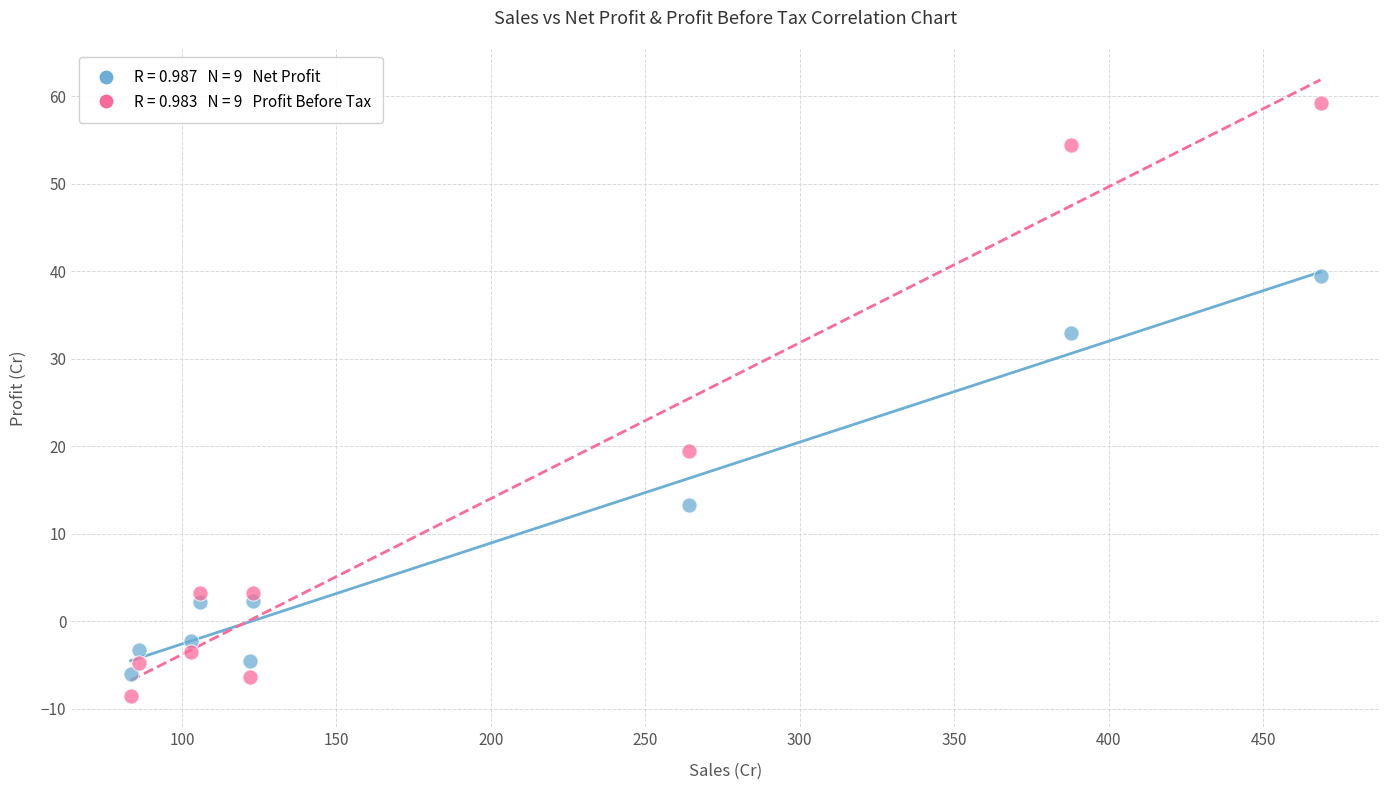

Across all data points, what is the range of Y values (max minus min)?

67.8